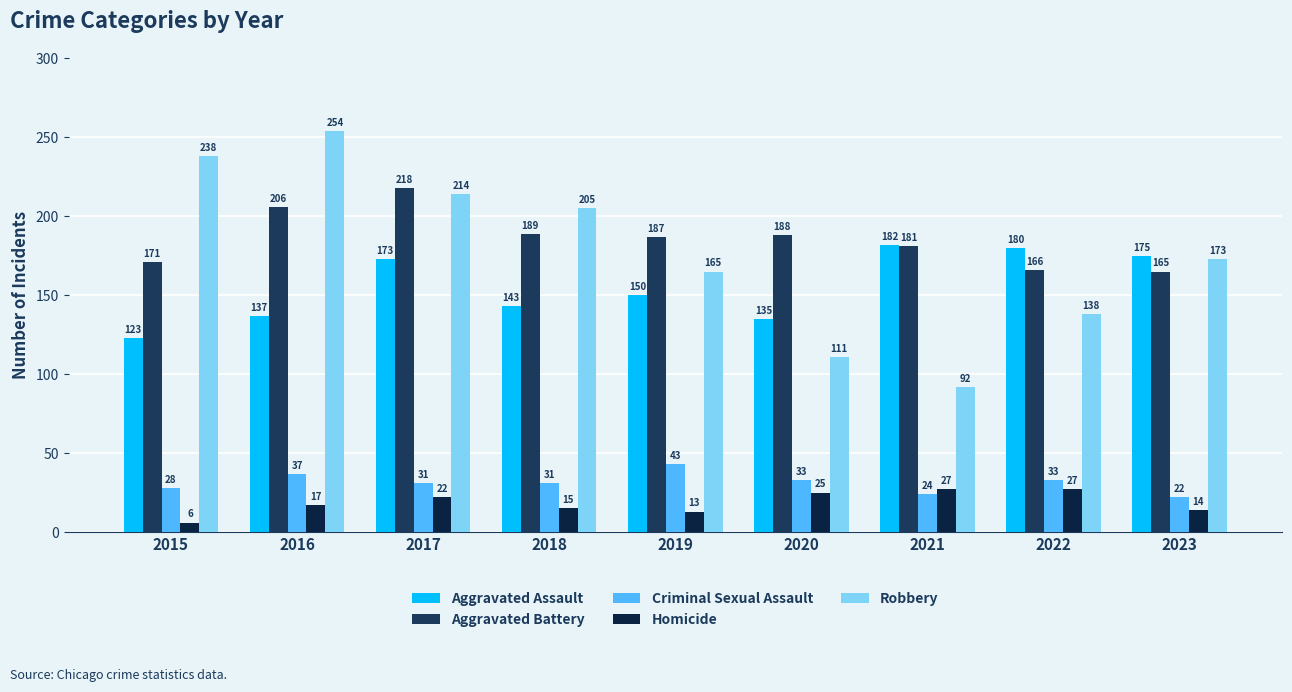

What is the average value of the Homicide series?

18